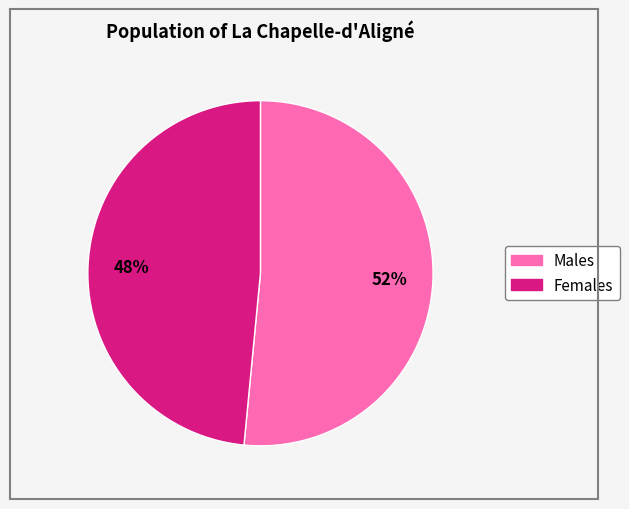

To the nearest percent, what is the average slice percentage?

50%